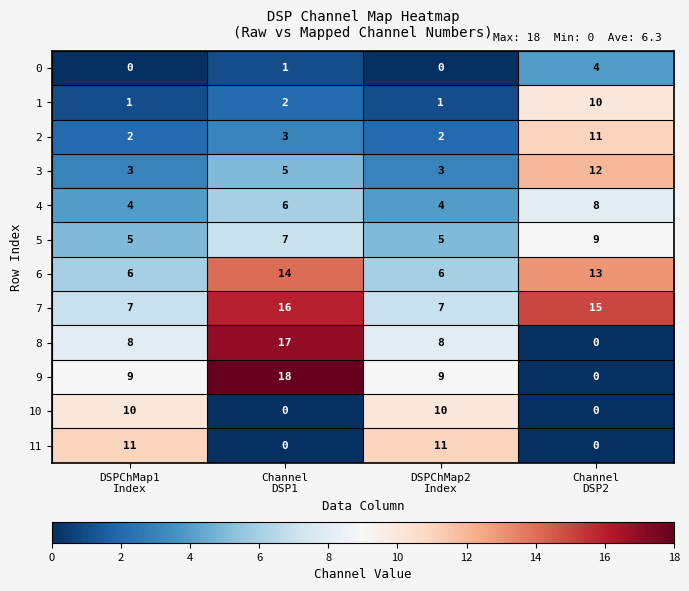

What is the difference between the maximum and minimum values in the 6 series?

8